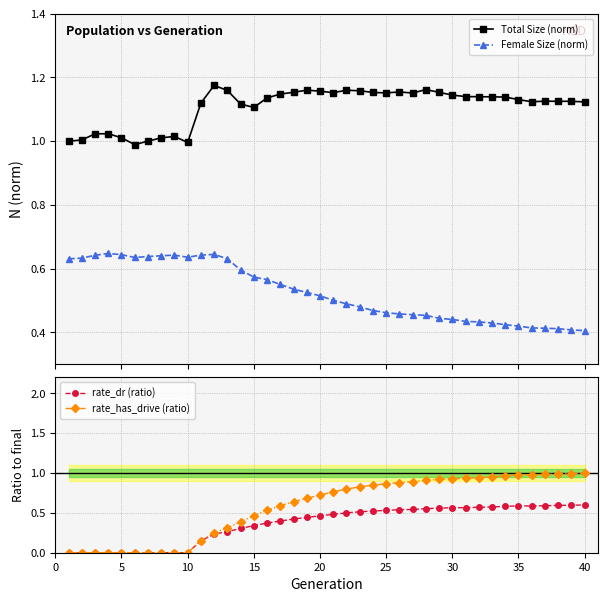

True or false: Female Size (norm) has more than 1 interior local peaks.

True